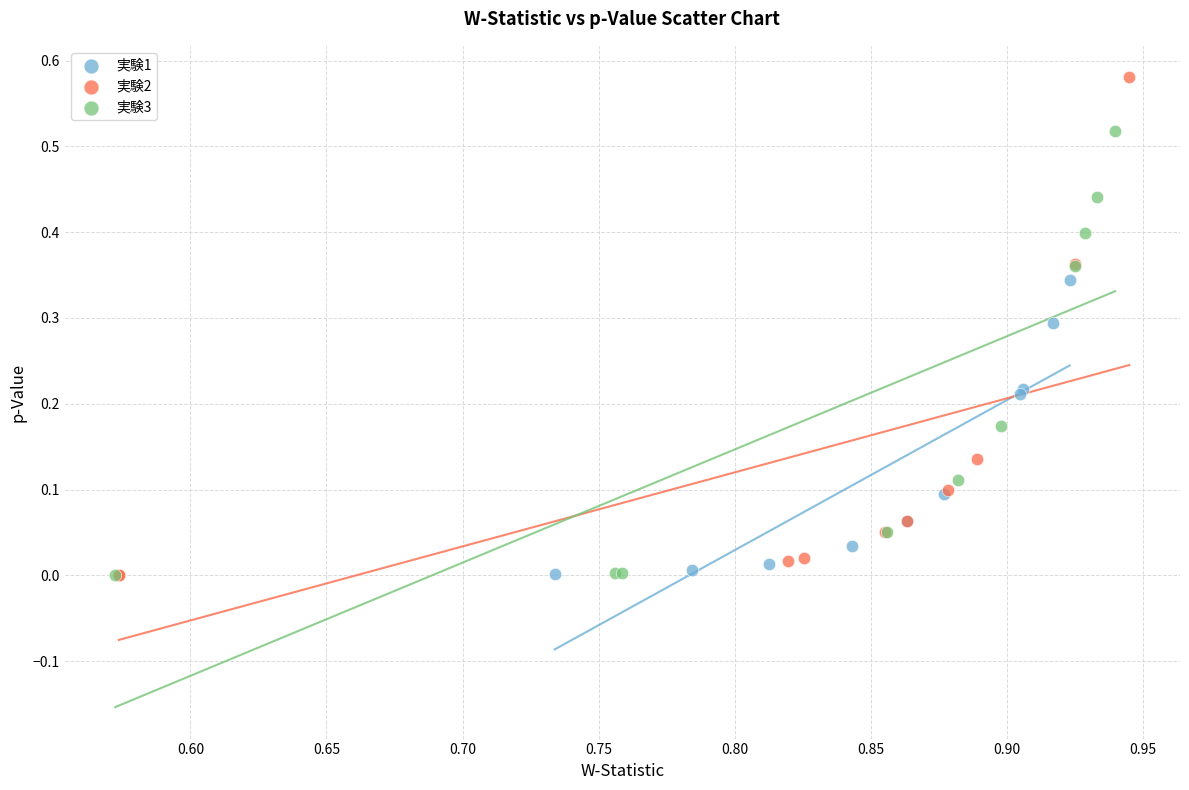

Which series has the widest spread of Y values?

実験2